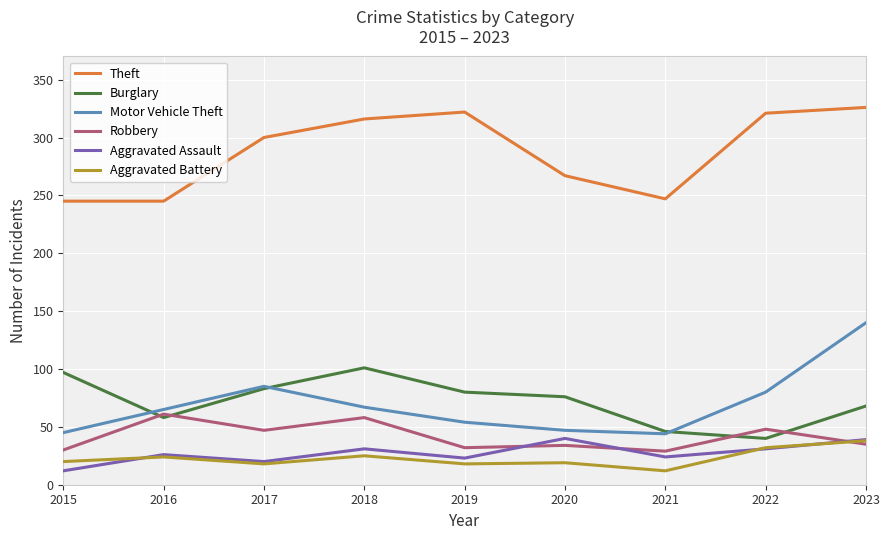

Where is Motor Vehicle Theft nearest to the value 92?

2017